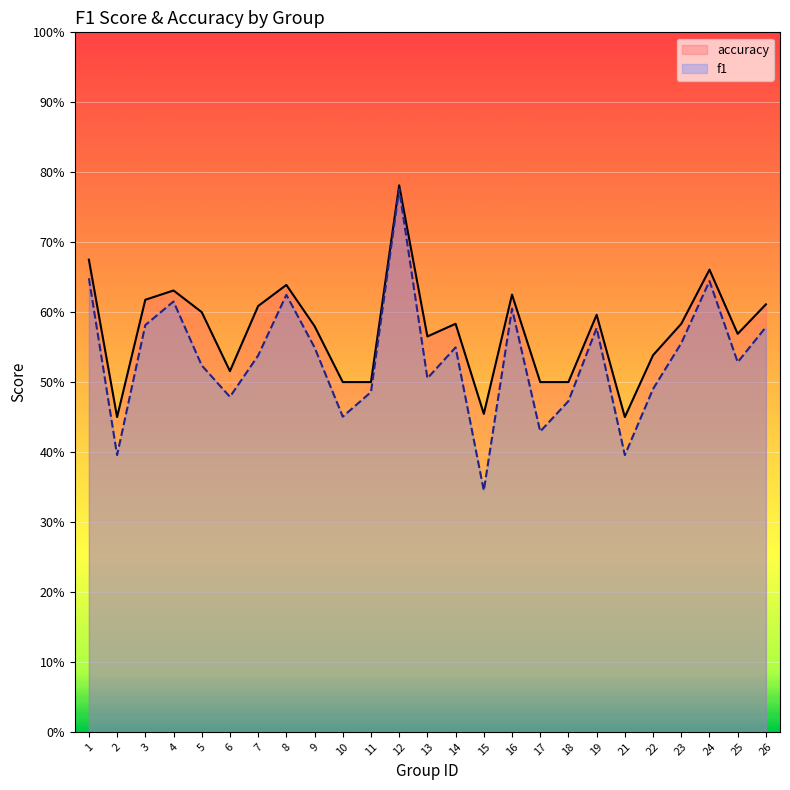

At which label is accuracy closest to 0?

2